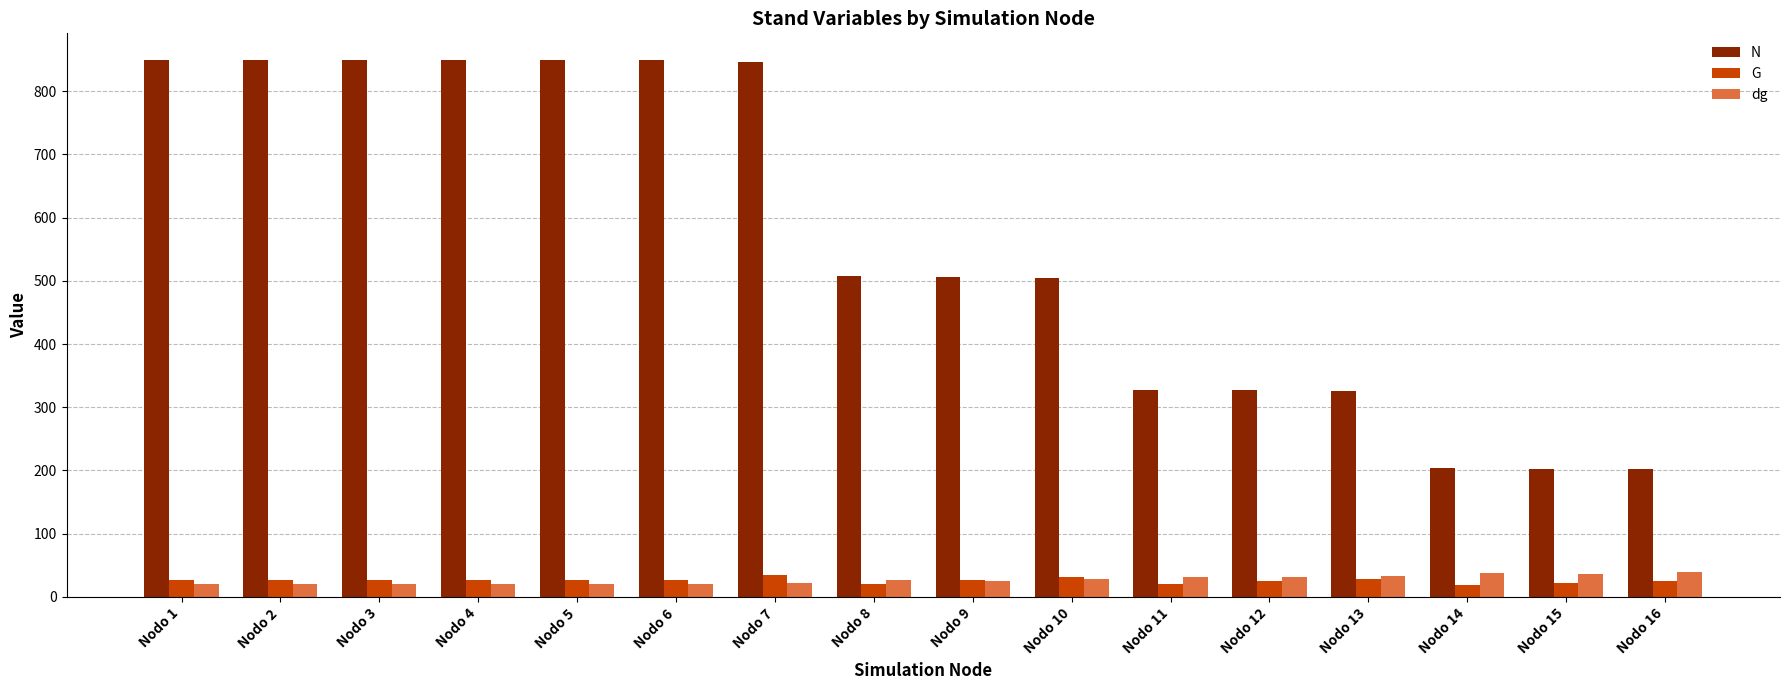

What is the total value across all series at Nodo 8?

554.6